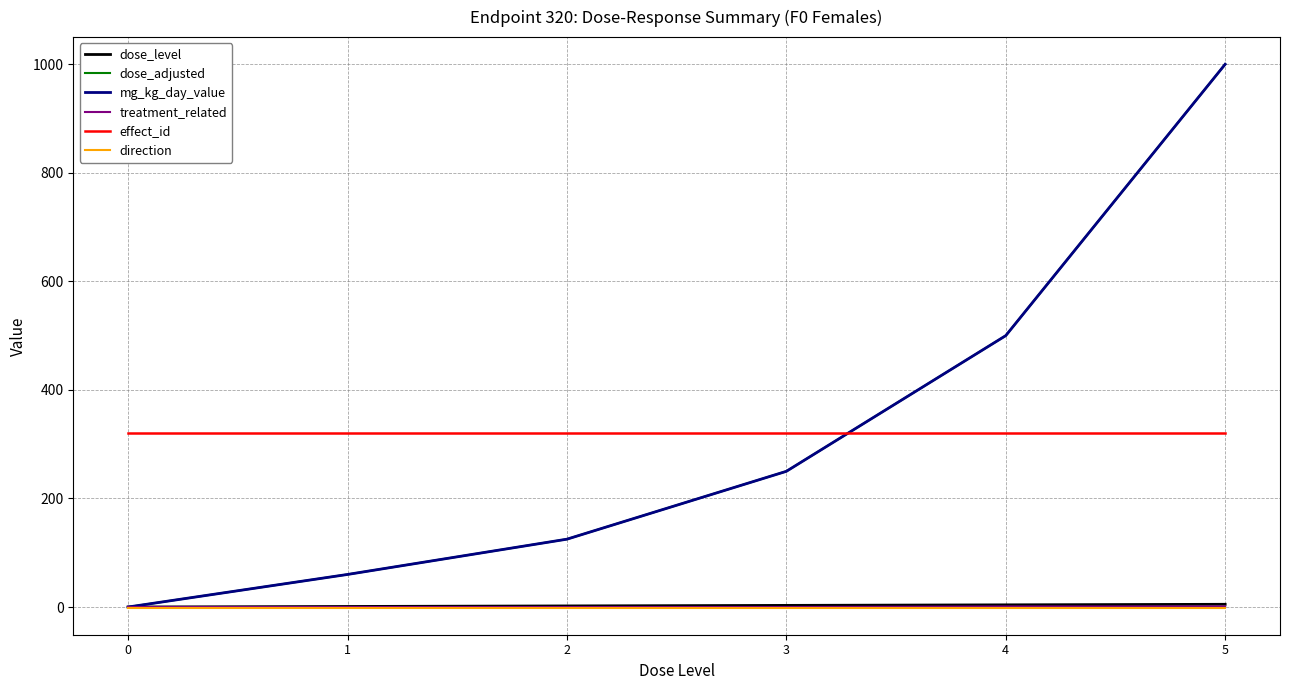

Rank the categories by mg_kg_day_value value from highest to lowest.

5, 4, 3, 2, 1, 0